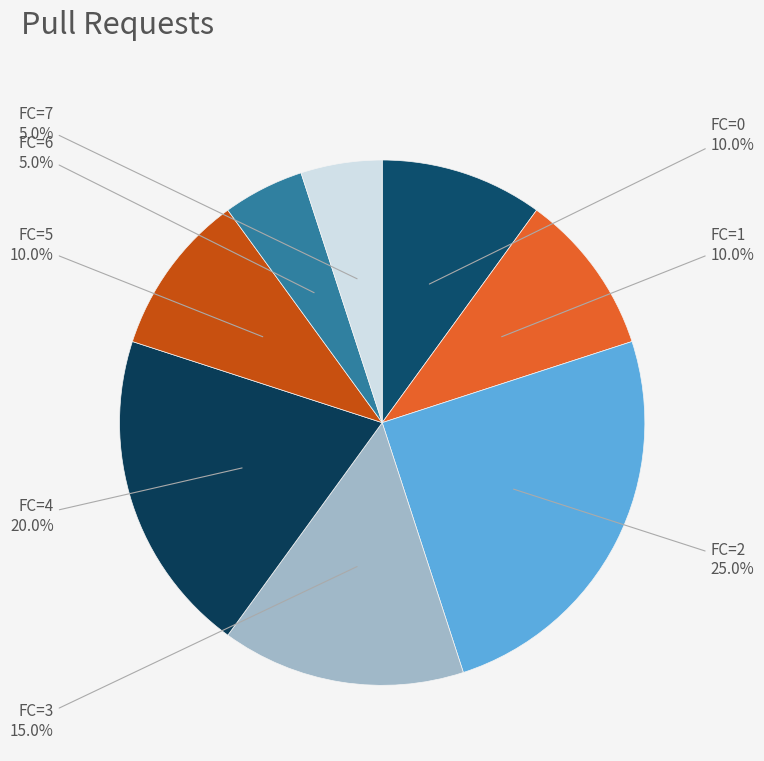

Approximately how many times larger is the value at FC=4 compared to FC=2?

0.8